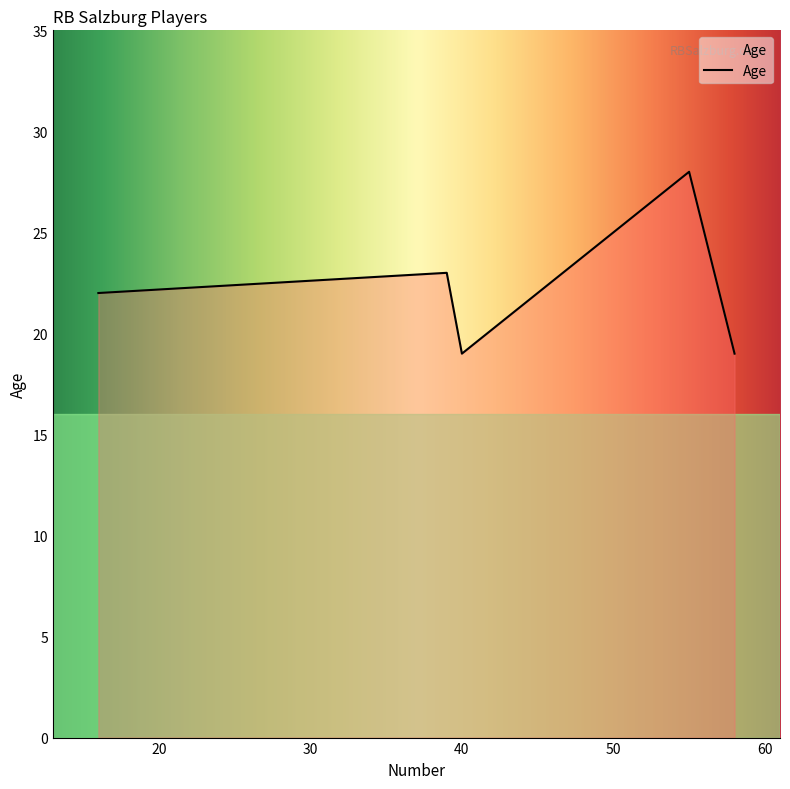

What is the greatest value displayed?

28